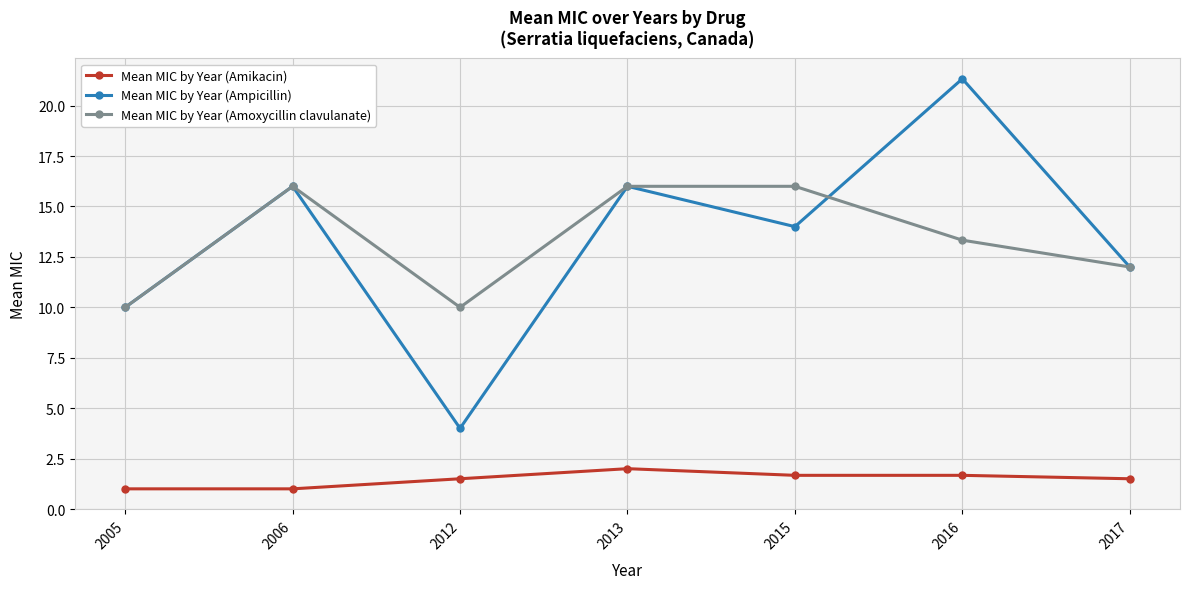

Is this an area chart (filled region under the line)?

No